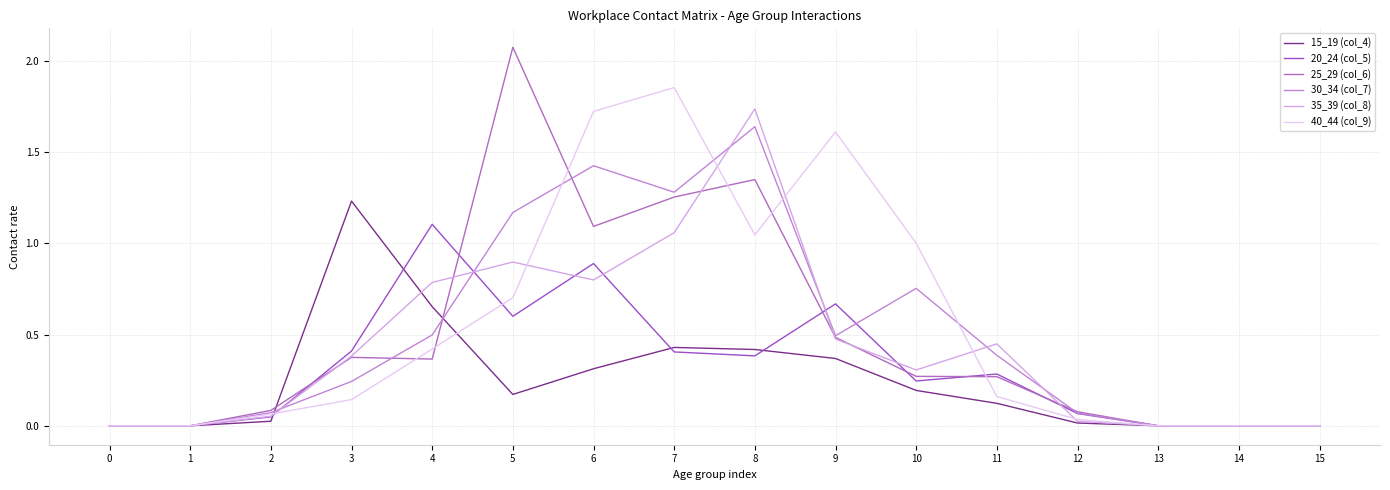

Is this an area chart (filled region under the line)?

No